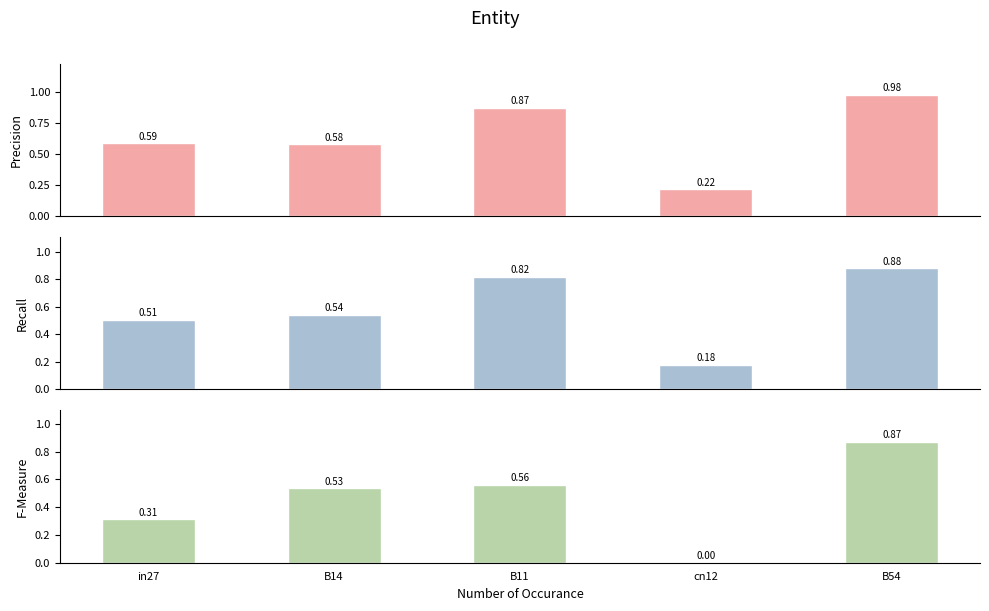

Rank the series by their maximum value, from highest to lowest.

job39_scenario0_80, job44_scenario1_89, job46_scenario2_93